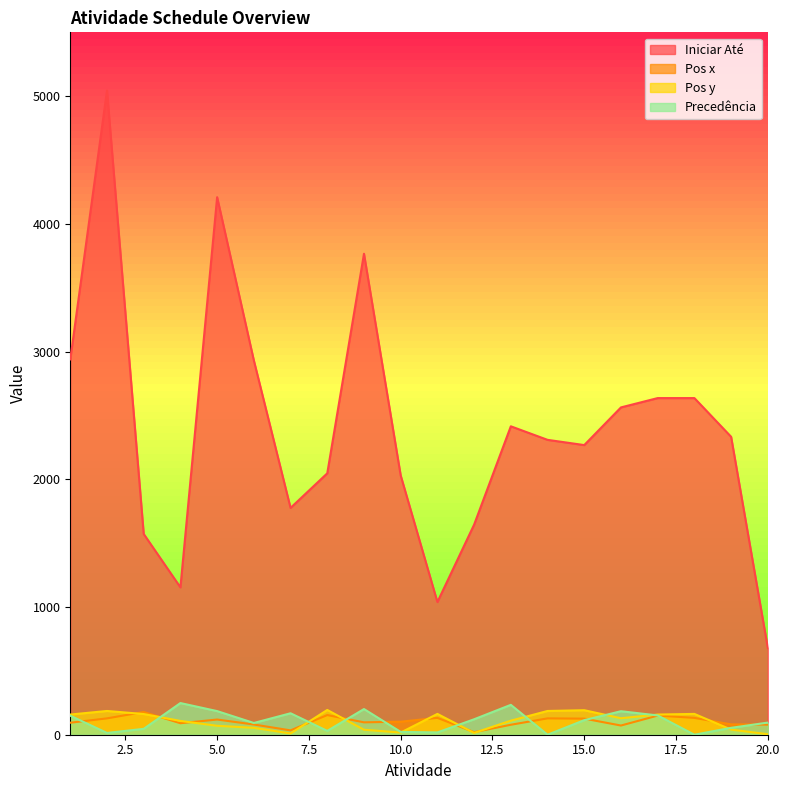

How many values in the Precedência series exceed 114?

9